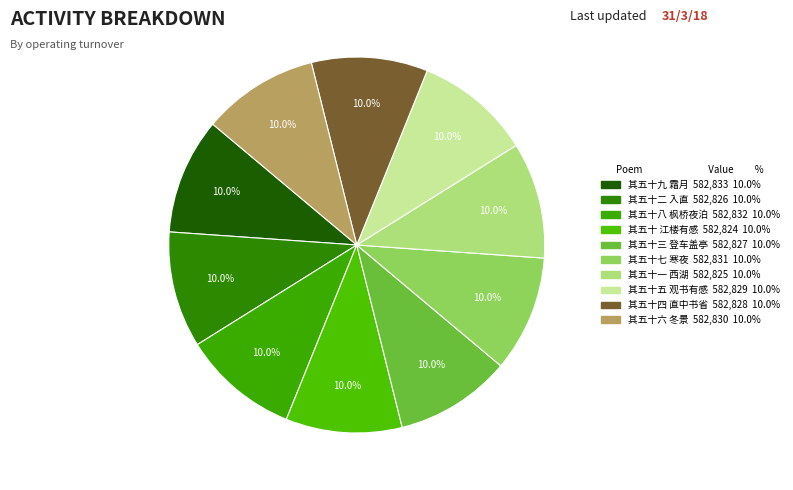

To the nearest percent, what is the average slice percentage?

10%